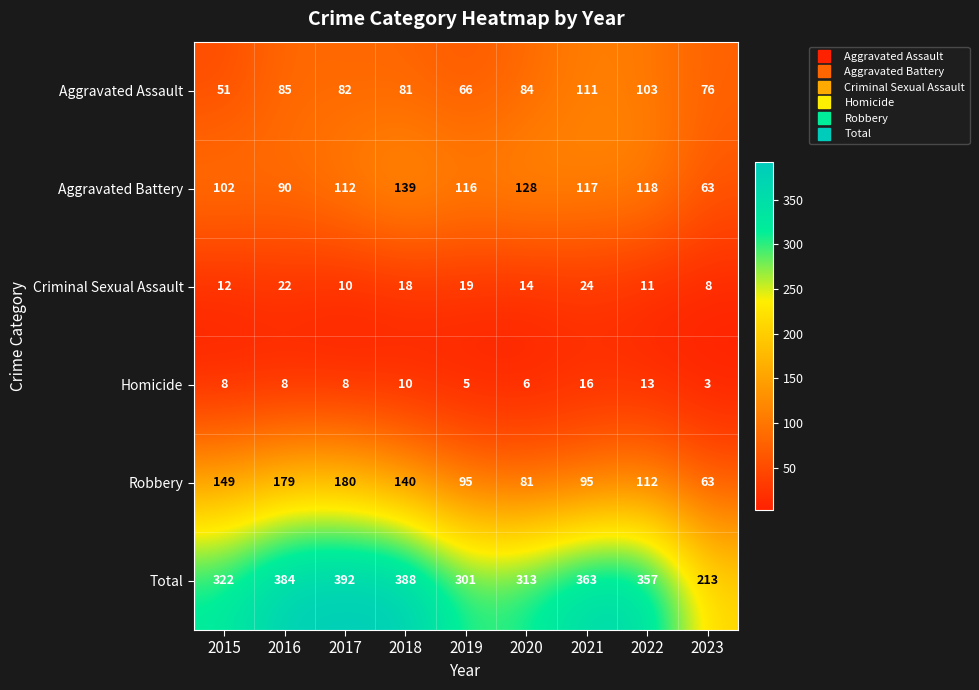

What is the average value of the Aggravated Battery series?

109